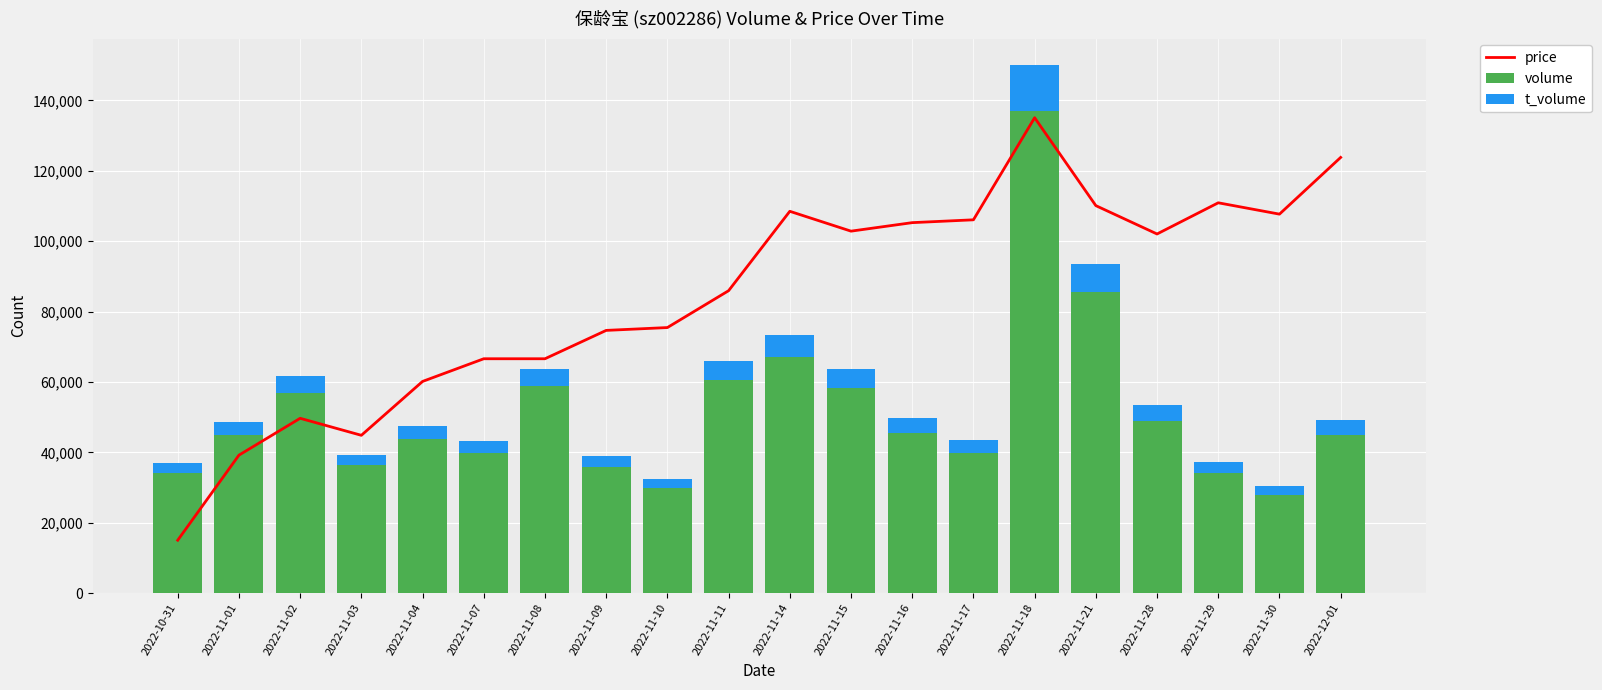

What is the difference between the second highest and second lowest values in the price series?

84623.5